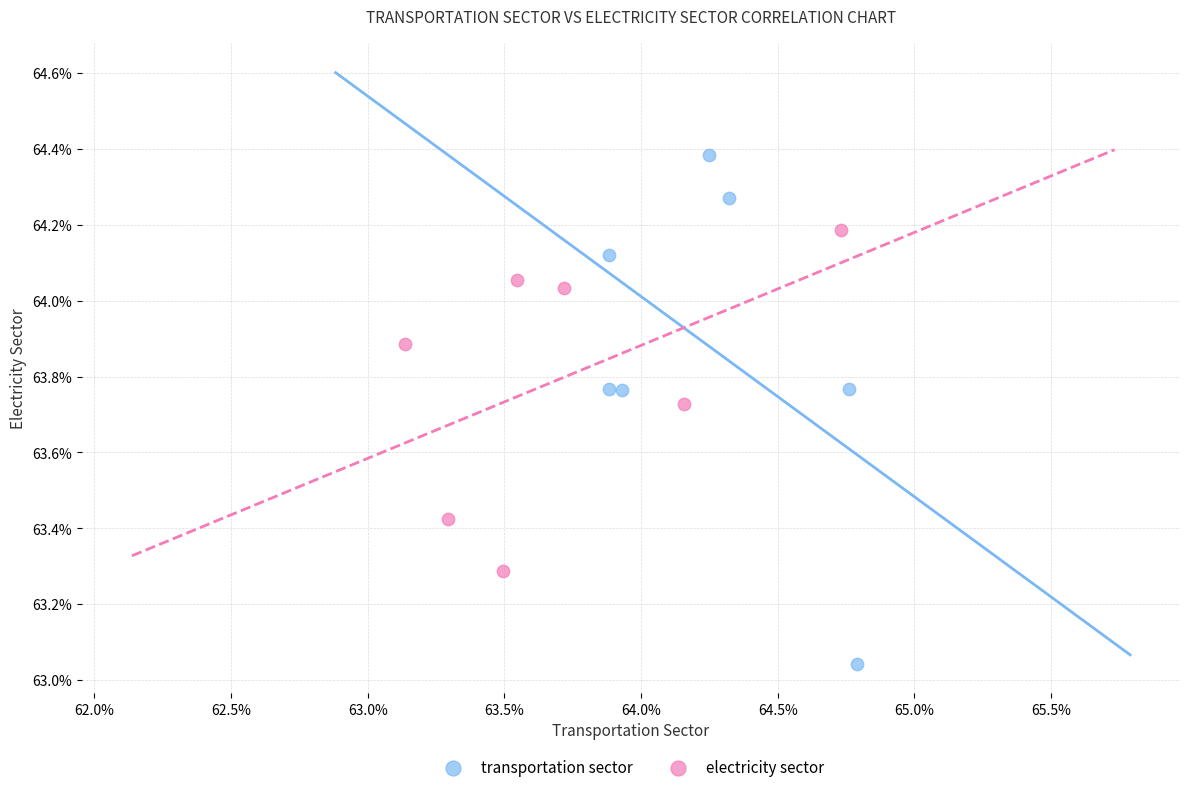

What are all the series names shown in the legend?

transportation sector, electricity sector